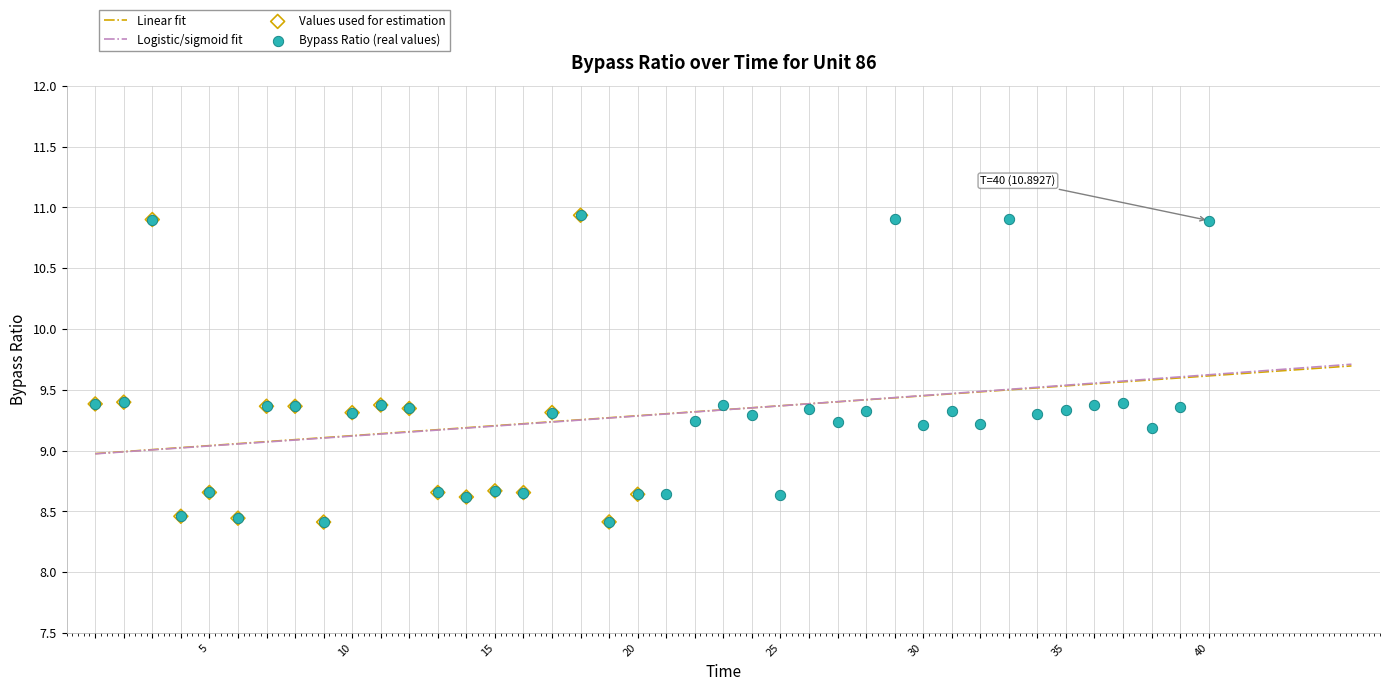

Between 28 and 5, which is larger?

28